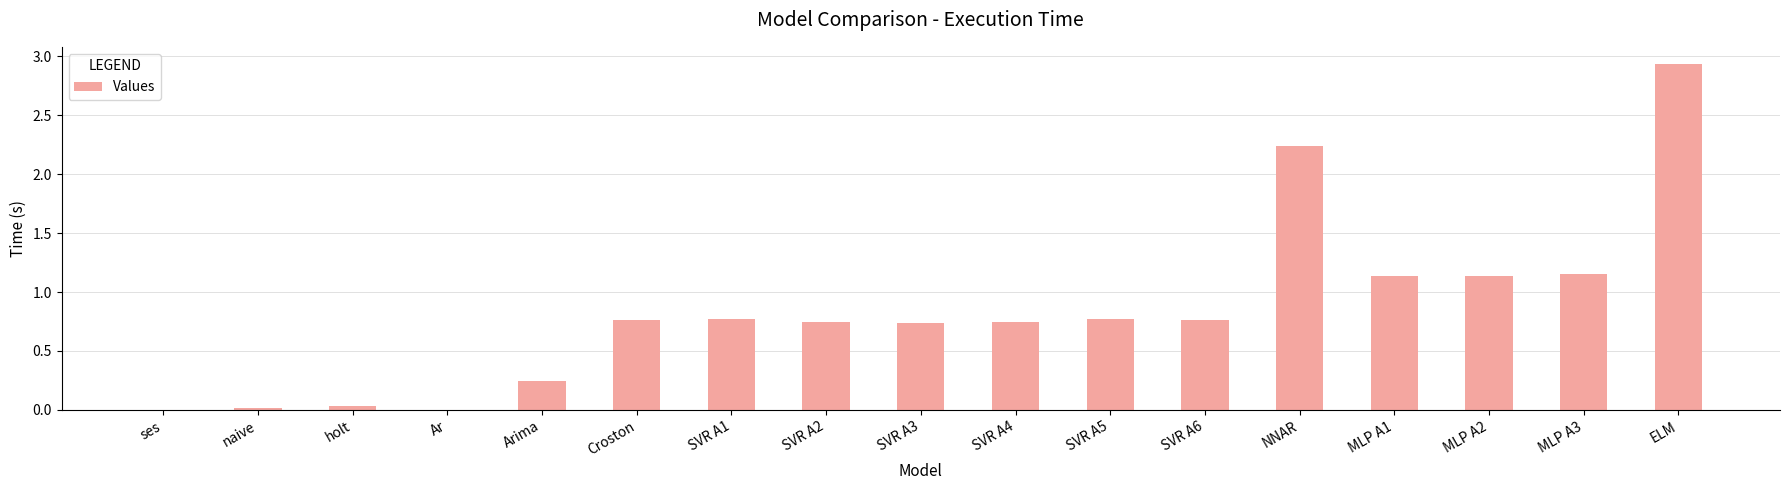

What is the change in value from Arima to SVR A6?

+0.5